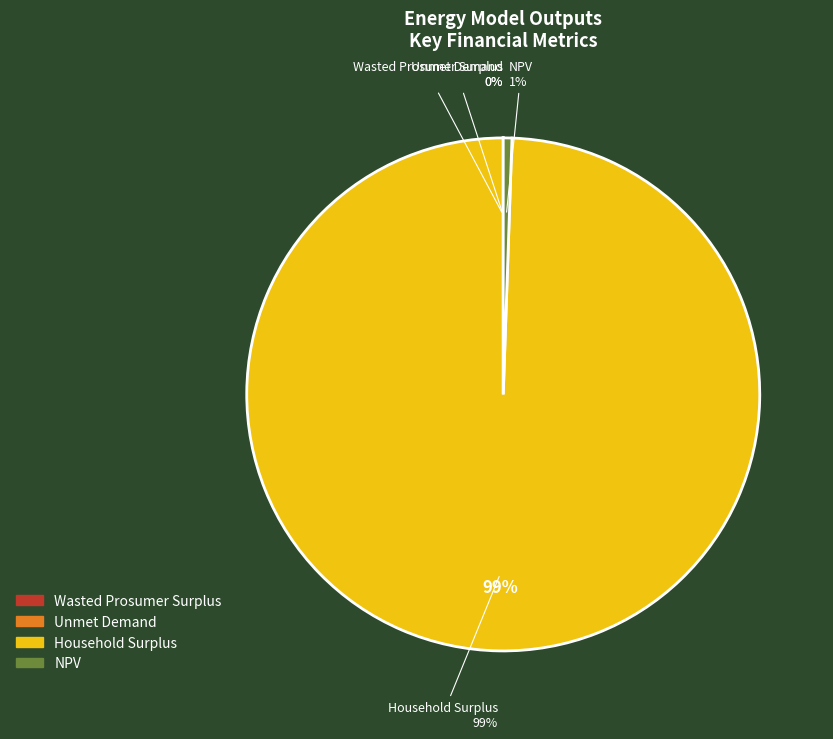

Combined, what portion of the pie is Household Surplus and Unmet Demand?

99.5%